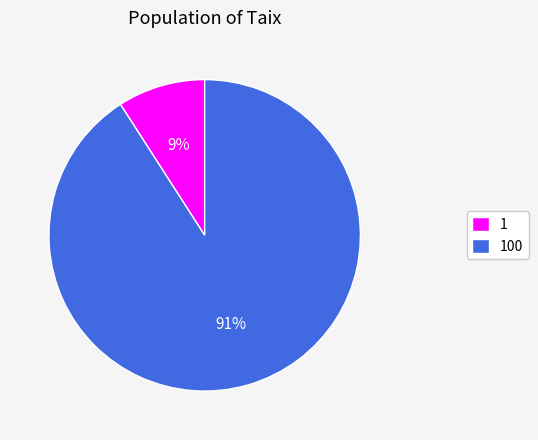

Is there any slice that represents more than half of the pie?

Yes